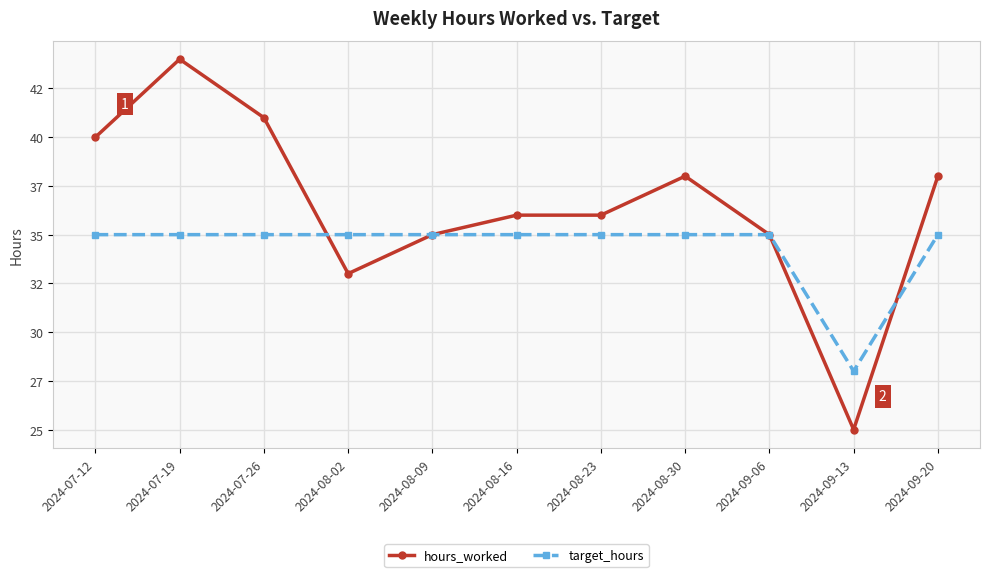

Which series changed the most between 2024-07-19 and 2024-07-26?

hours_worked